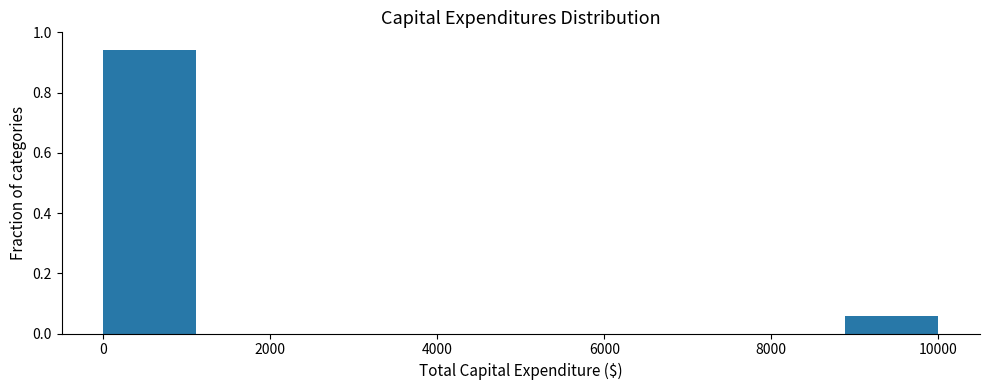

Reading left to right, transcribe this chart: for each bar, give the range it covers on the x-axis and its height. Neither the bar edges nor the heights are printed on the chart, so give them approximately, as read against the axes.

0 to 1200: 0.94
1200 to 2200: 0
2200 to 3400: 0
3400 to 4400: 0
4400 to 5600: 0
5600 to 6600: 0
6600 to 7800: 0
7800 to 8800: 0
8800 to 10000: 0.06